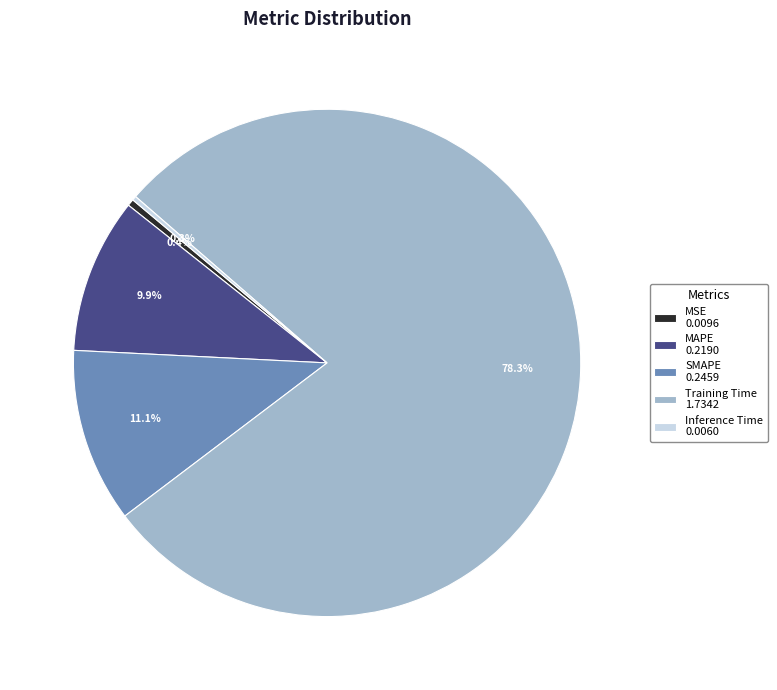

What is the total percentage of SMAPE and Training Time?

89.4%